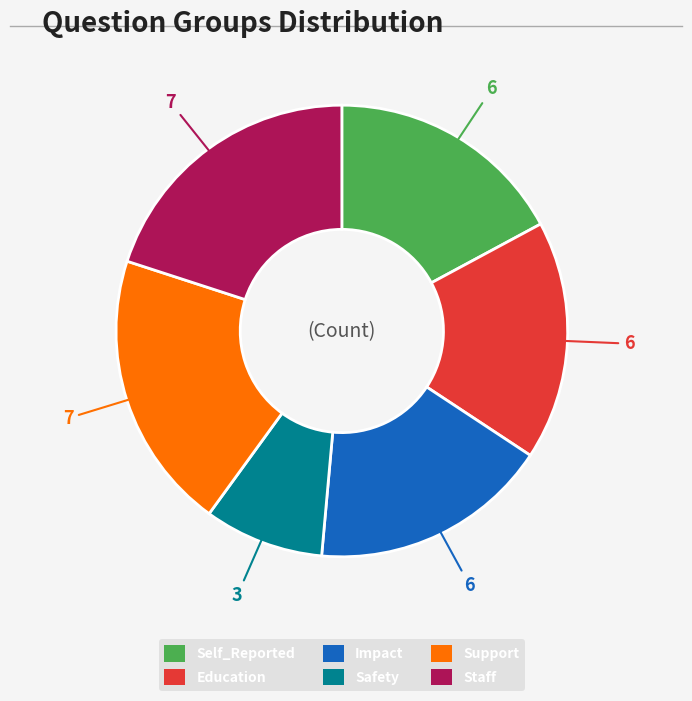

Combined, do Self_Reported and Support account for over 50%?

No